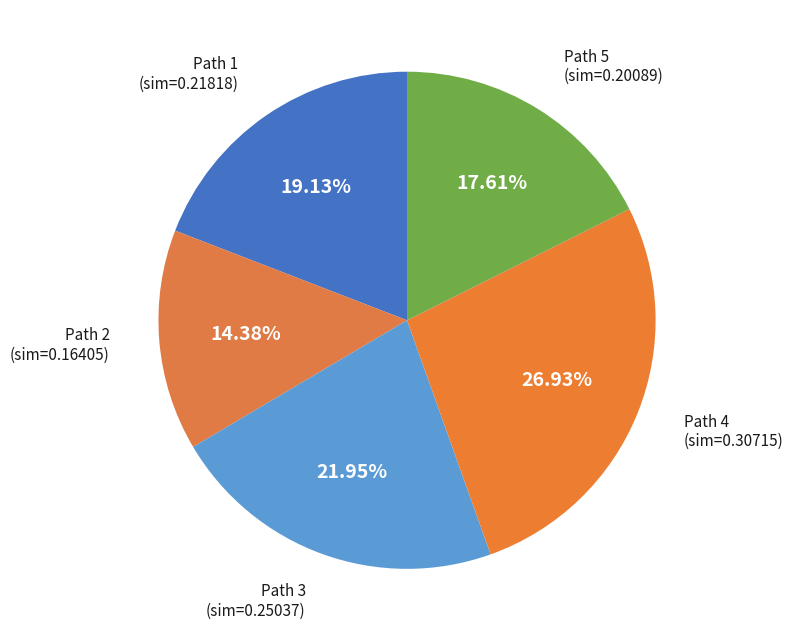

Count the number of slices in the pie.

5